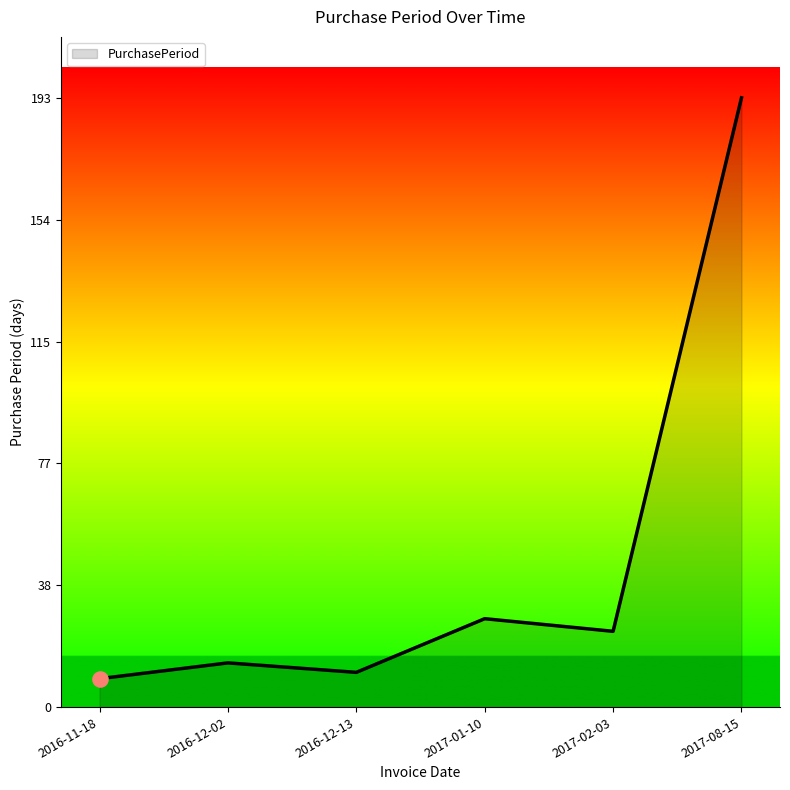

Which has a higher value, 2017-02-03 or 2016-12-13?

2017-02-03